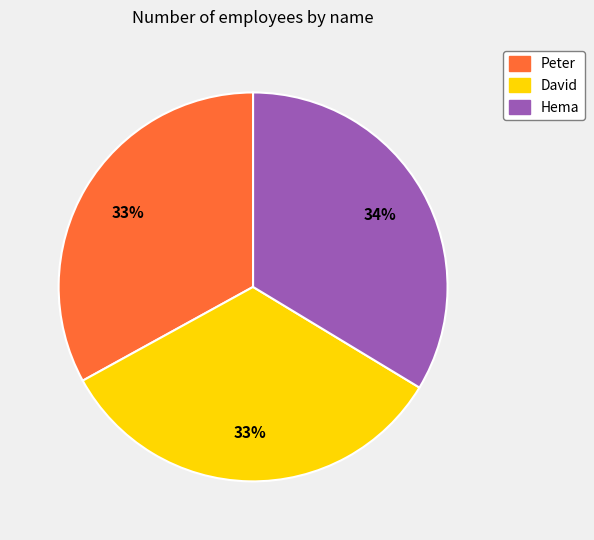

Is it true that Peter is 23% of the pie?

False